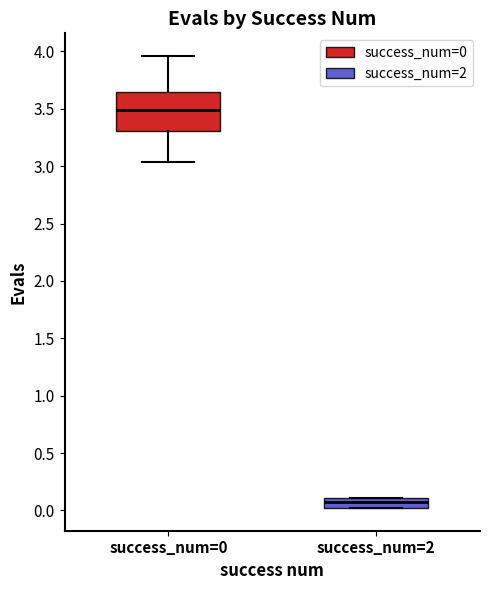

Which box is the tallest, from its lower edge to its upper edge?

success_num=0